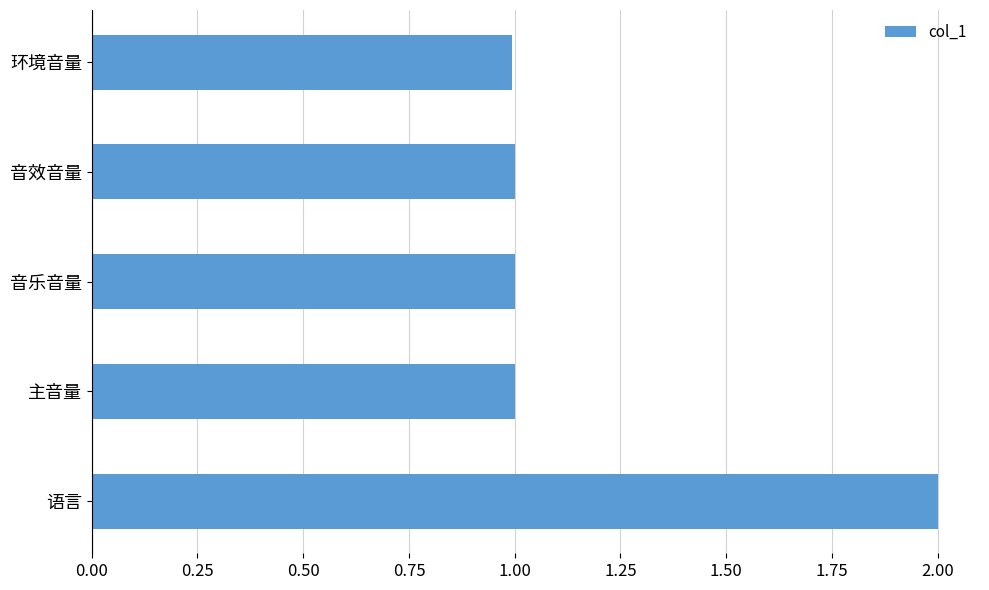

True or false: the data shows 0.3 at 音乐音量.

False